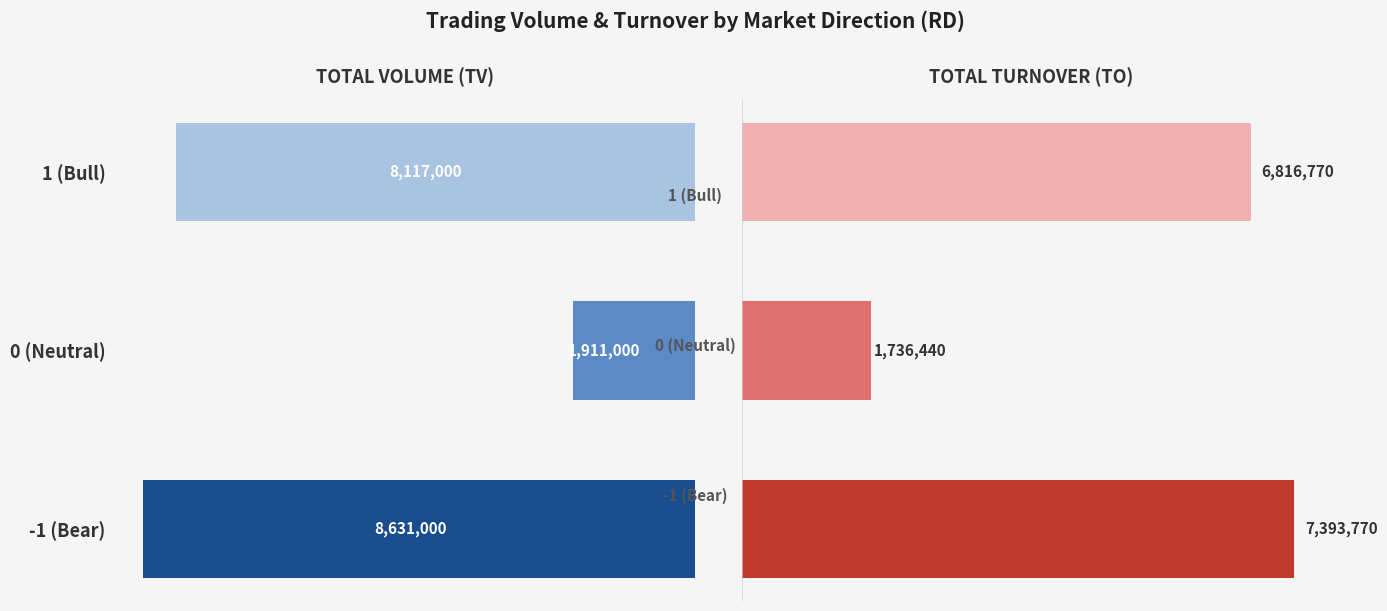

At how many categories does at least one series exceed 3662892?

2